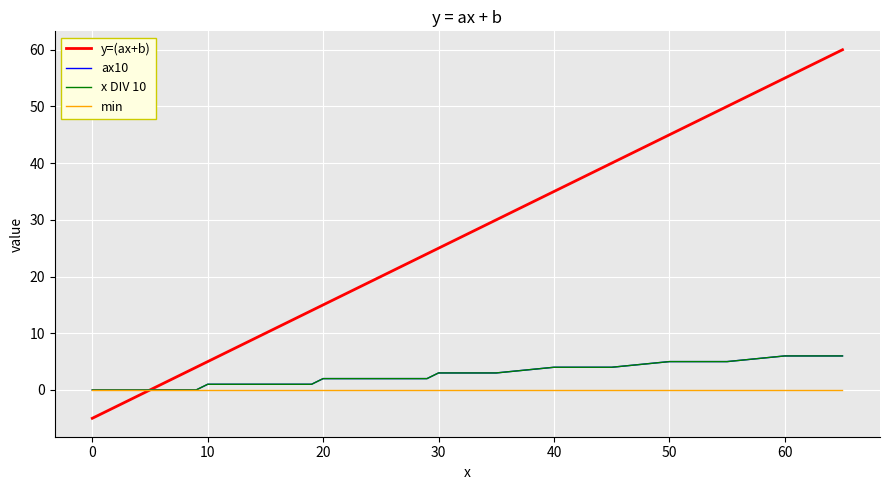

Does the chart have visible grid lines?

Yes